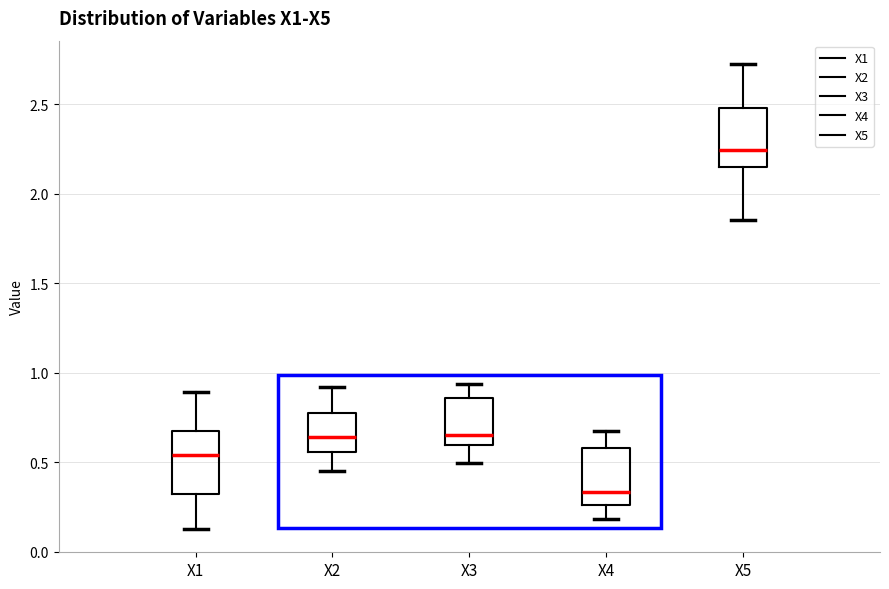

Which box's median line is the highest?

X5